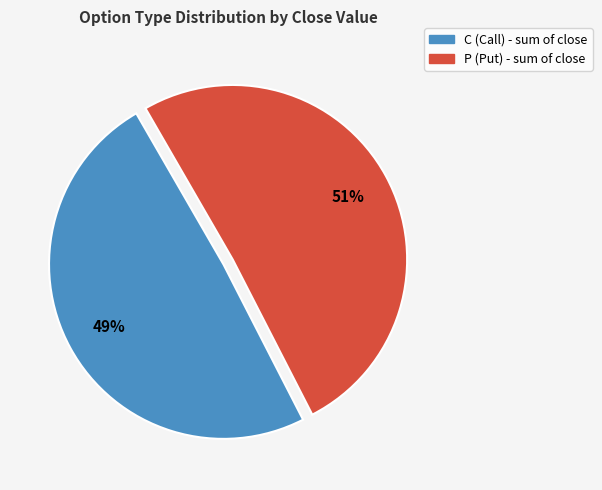

How many slices are in this pie chart?

2